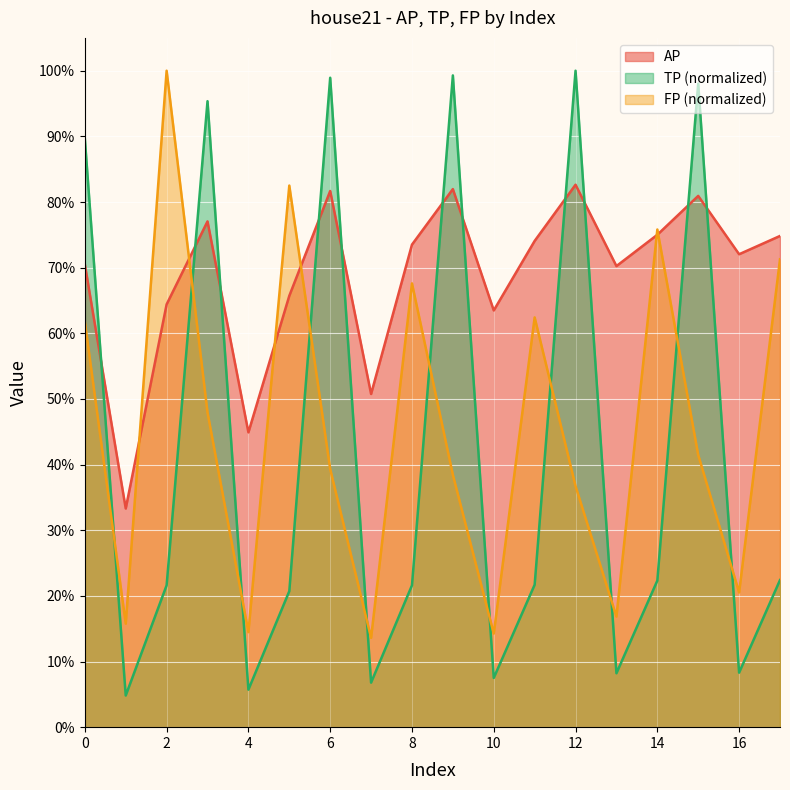

Where is the first local minimum for AP?

1